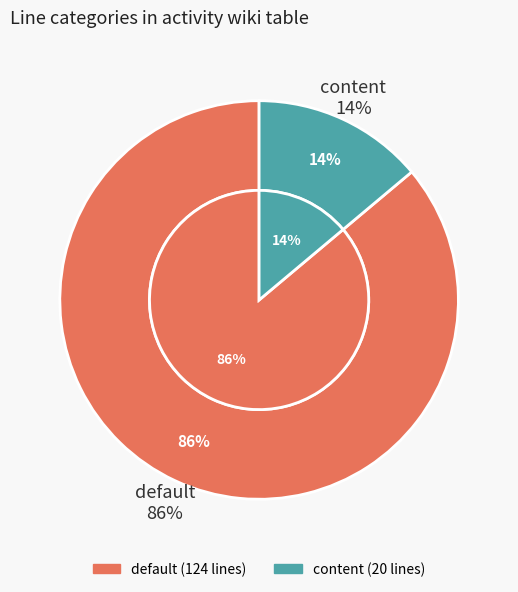

What is the ratio of the value at default to the value at content?

6.2